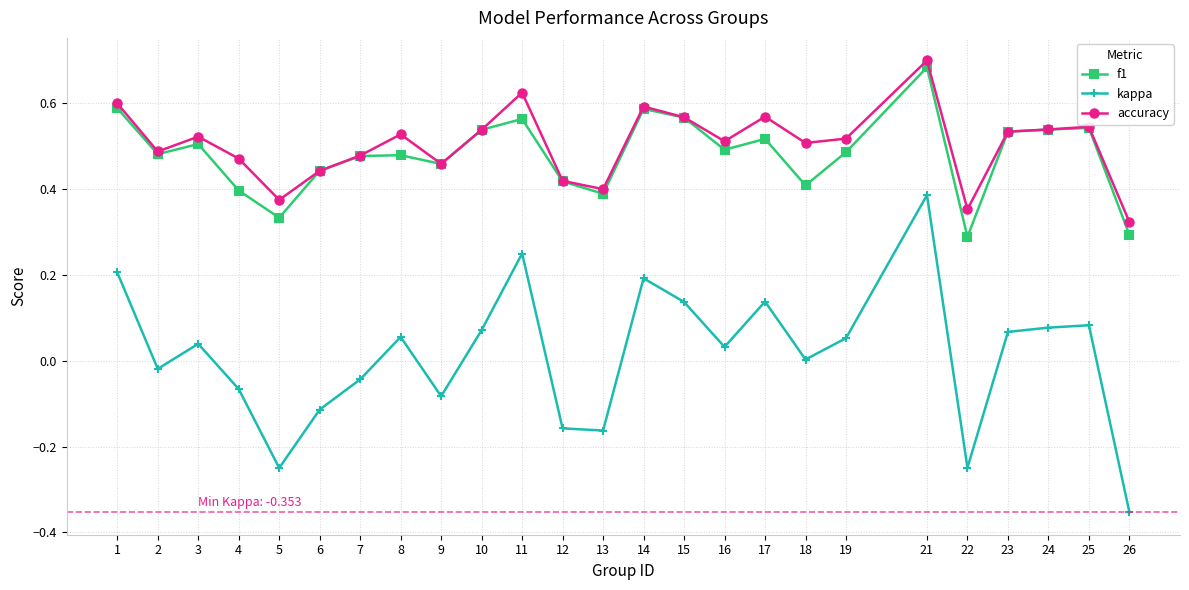

True or false: kappa and f1 cross at least once.

False